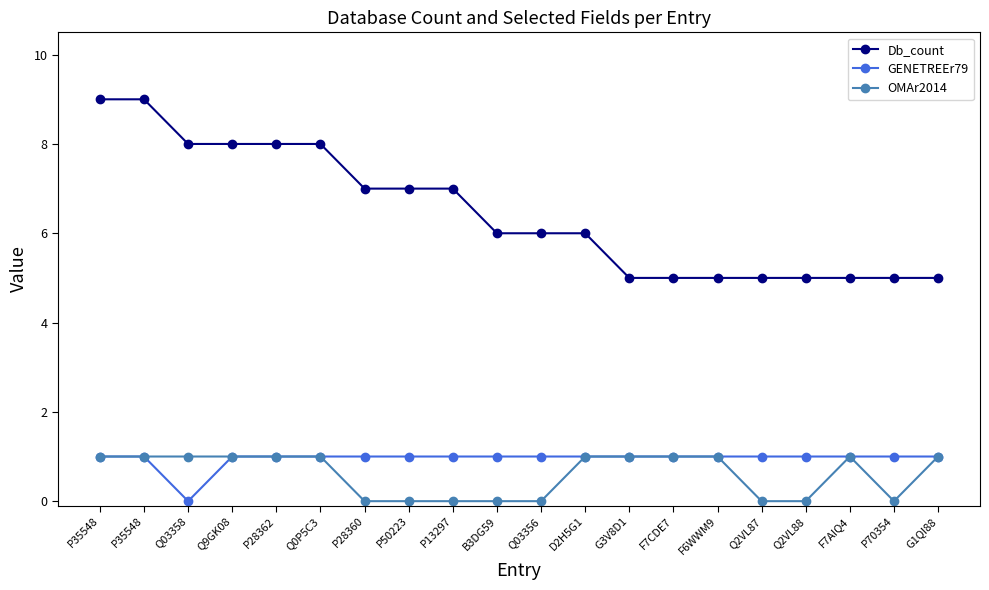

How many lines are shown in the chart?

3